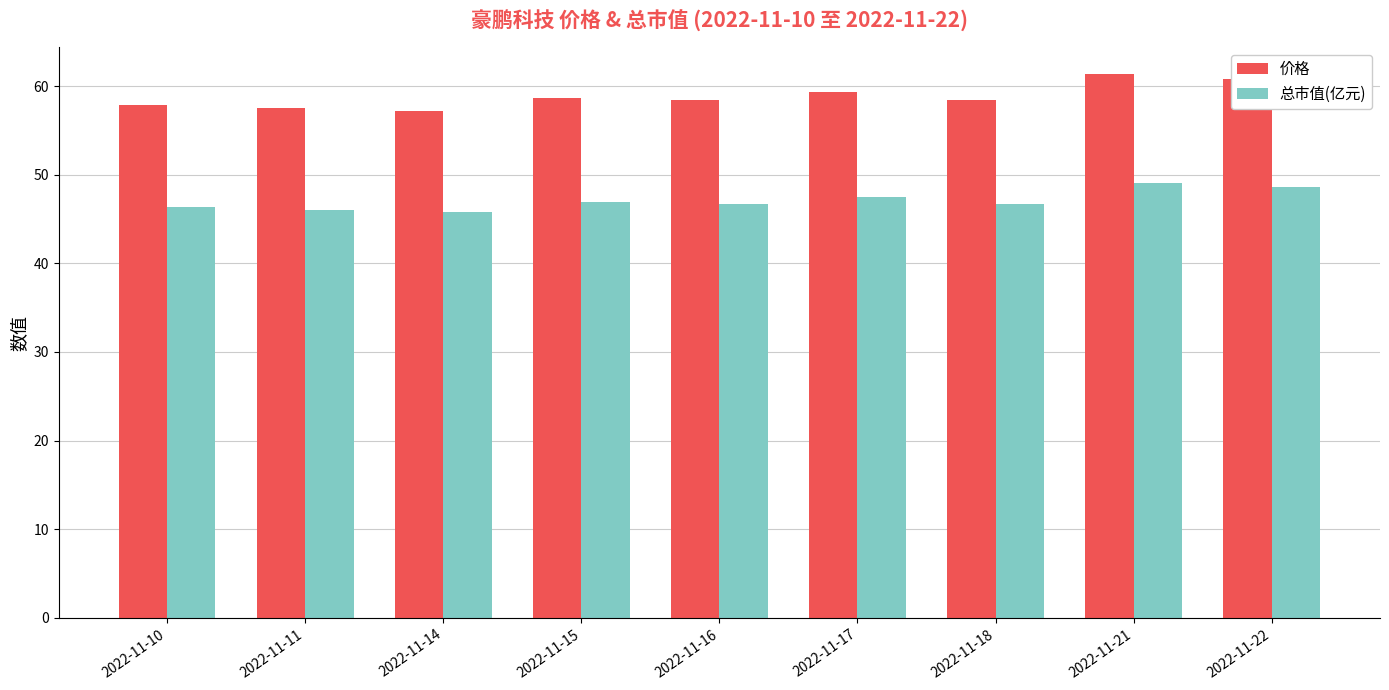

What is the average value of the 价格 series?

58.8